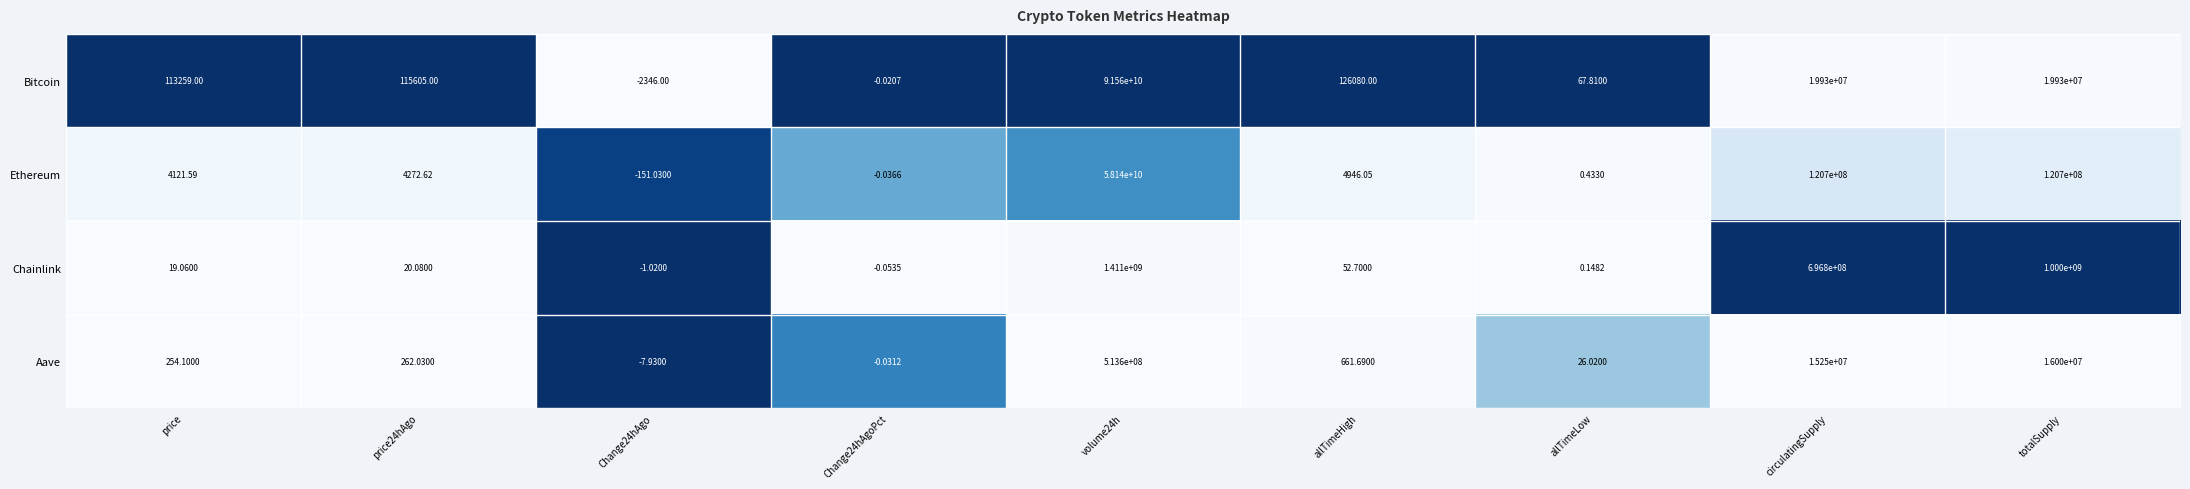

What is the spread (max minus min) of values at price24hAgo?

115584.9